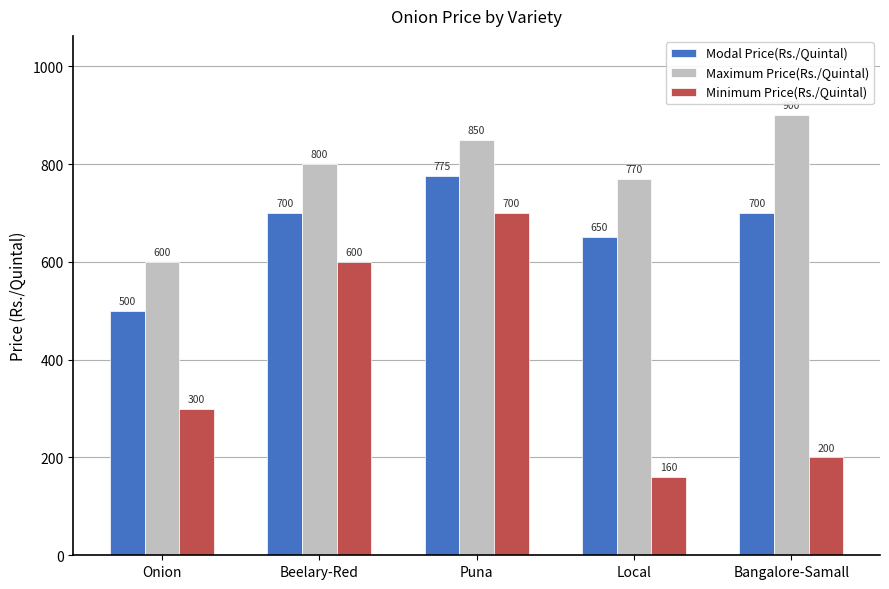

The value of Maximum Price(Rs./Quintal) at Bangalore-Samall is 1342. True or false?

False